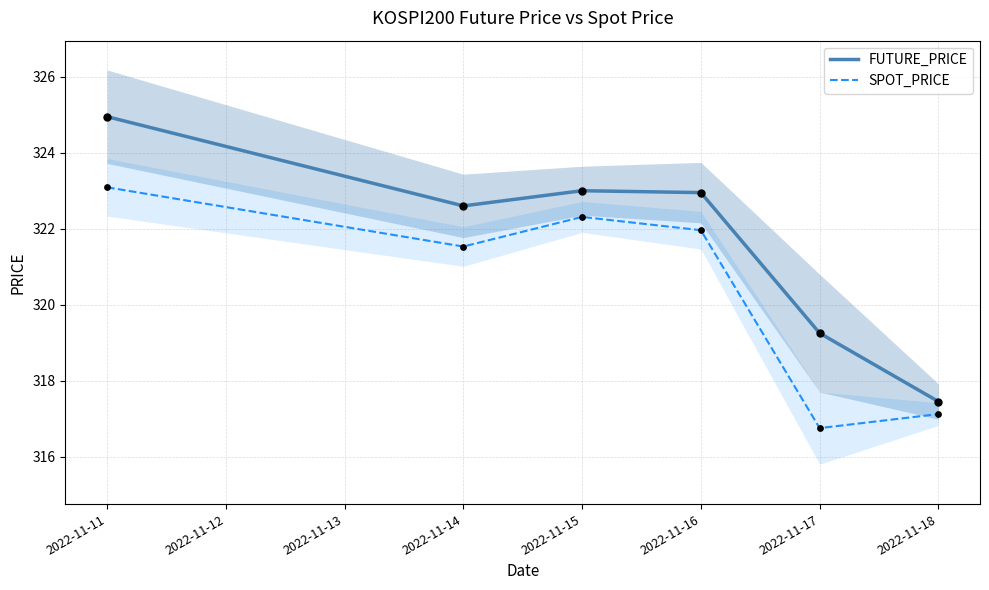

At how many categories does at least one series exceed 321?

4